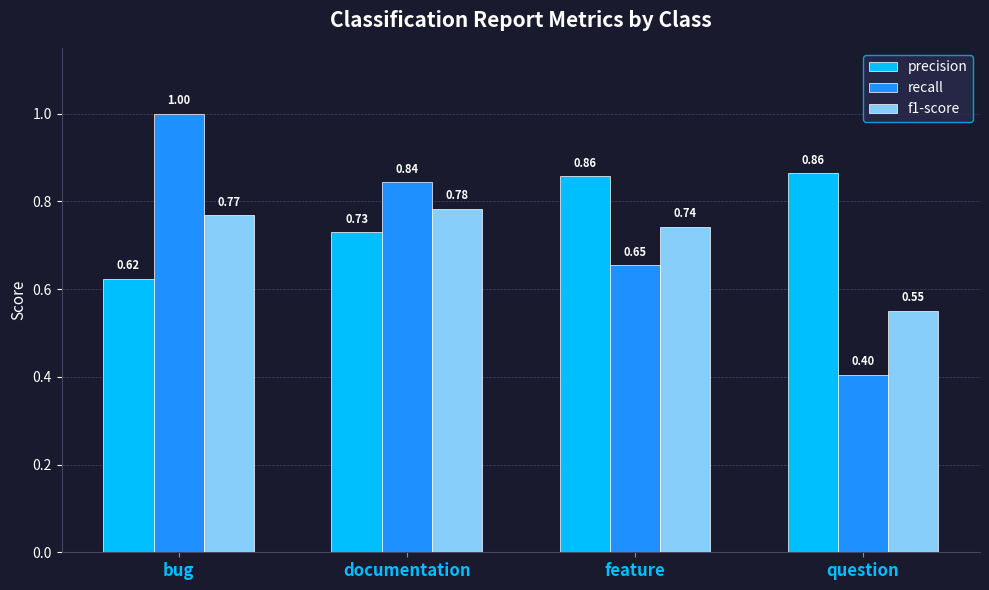

What is the maximum value shown in the chart?

1.0